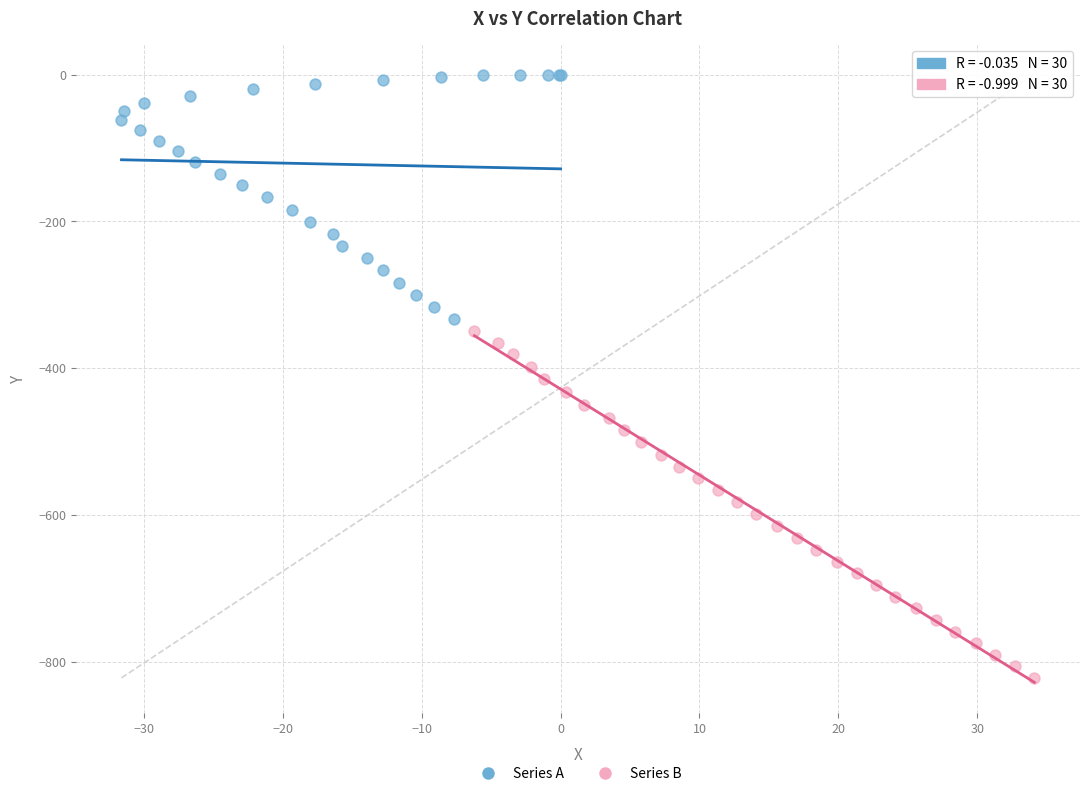

Which series contains the highest Y value?

Series A